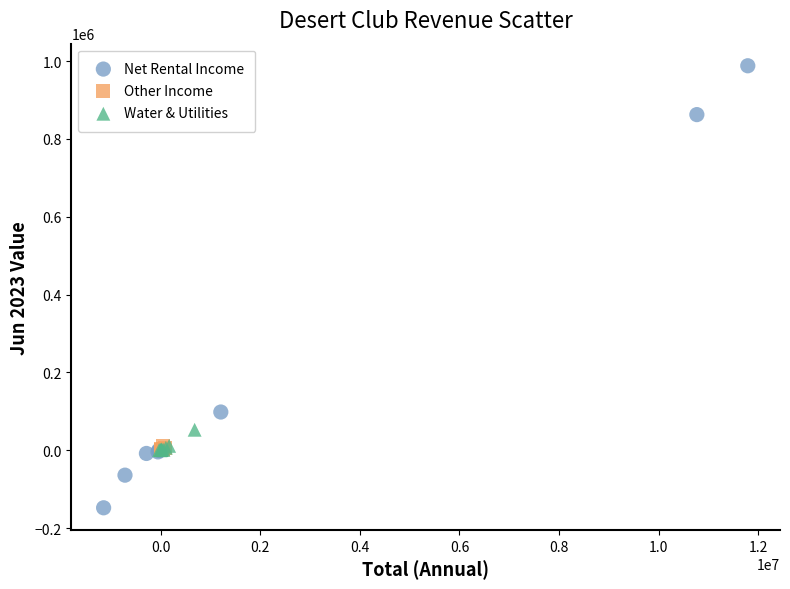

Which series reaches the maximum Y coordinate?

Net Rental Income